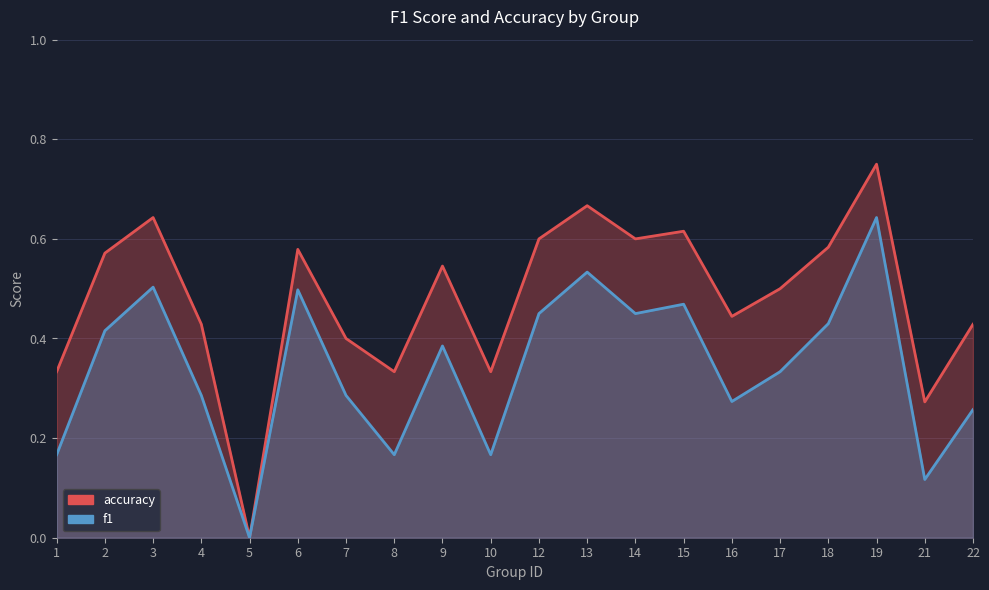

Which series has the largest total across all categories?

accuracy